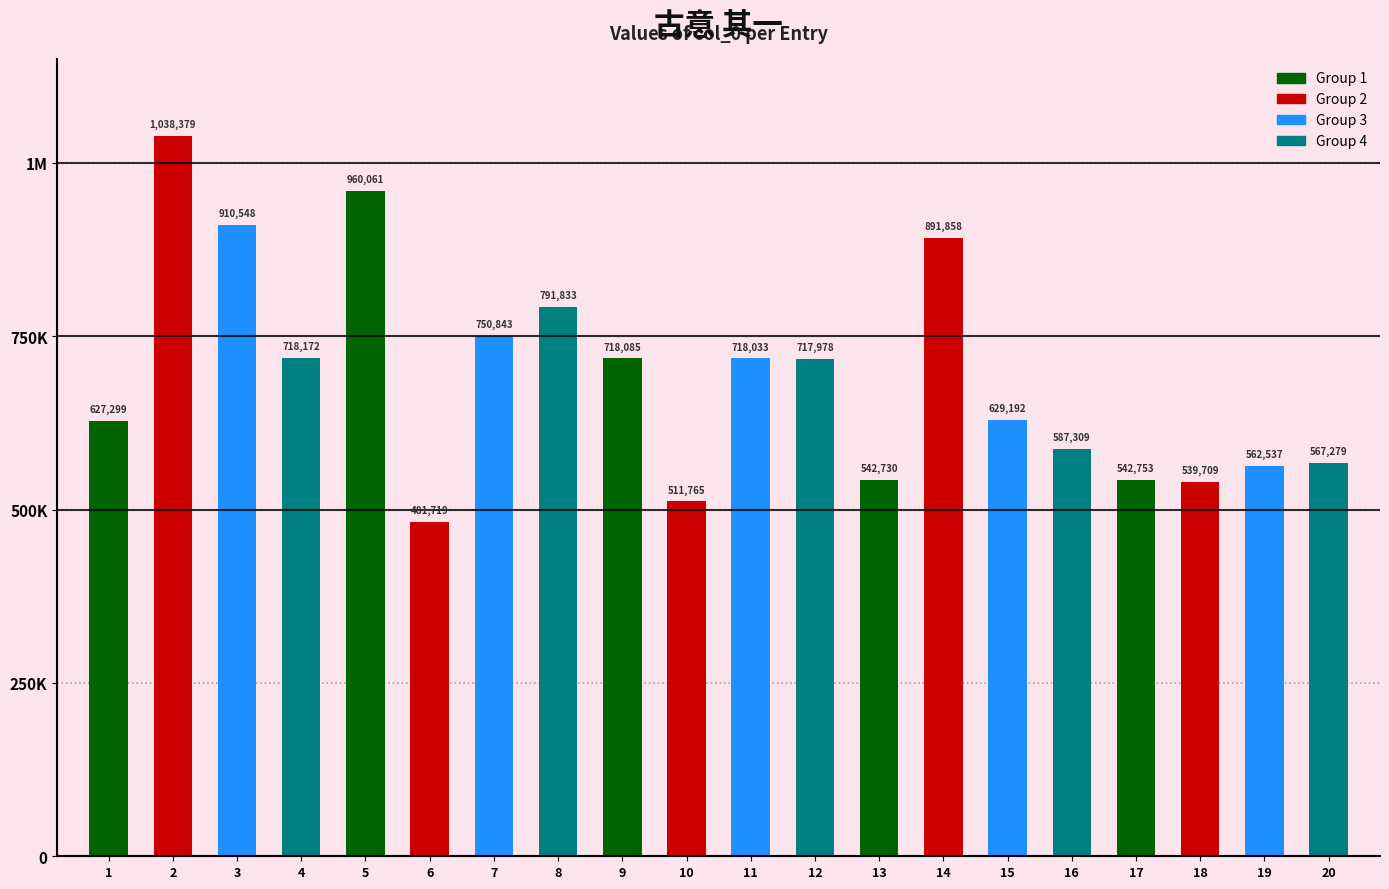

List the labels in order of value, smallest first.

6, 10, 18, 13, 17, 19, 20, 16, 1, 15, 12, 11, 9, 4, 7, 8, 14, 3, 5, 2